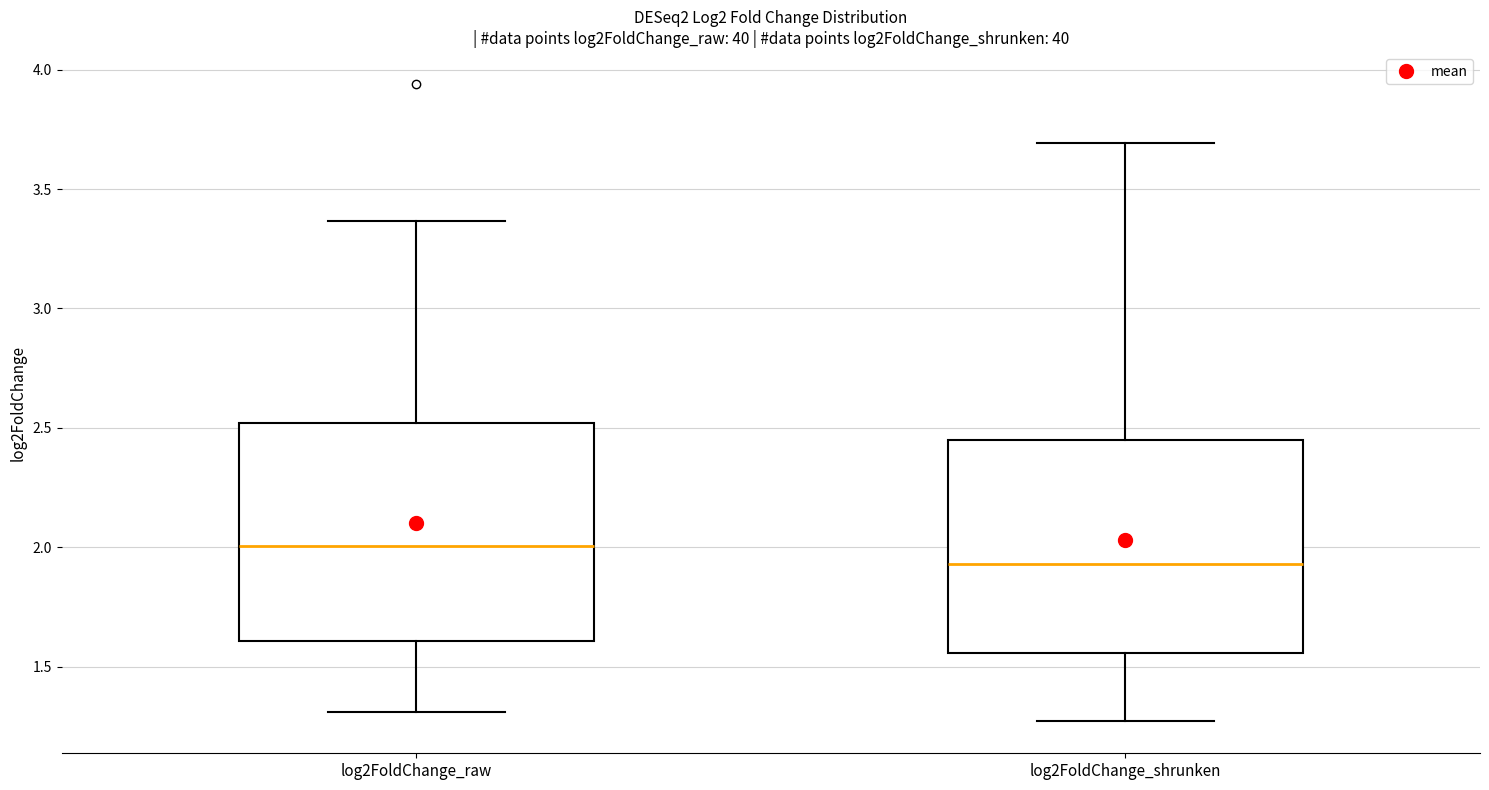

Reading left to right, read every box against the y-axis: the position of its median line, the range the box covers, and the ends of its whiskers. The values are not printed on the chart, so give them approximately, as read against the axis.

log2FoldChange_raw: median 2.00, box 1.60 to 2.50, whiskers 1.30 to 3.35
log2FoldChange_shrunken: median 1.95, box 1.55 to 2.45, whiskers 1.25 to 3.70